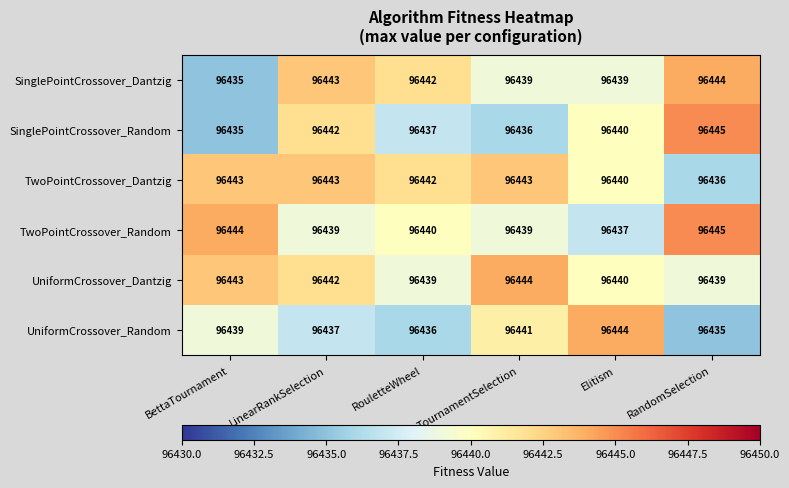

What is the total value across all series at RouletteWheel?

578636